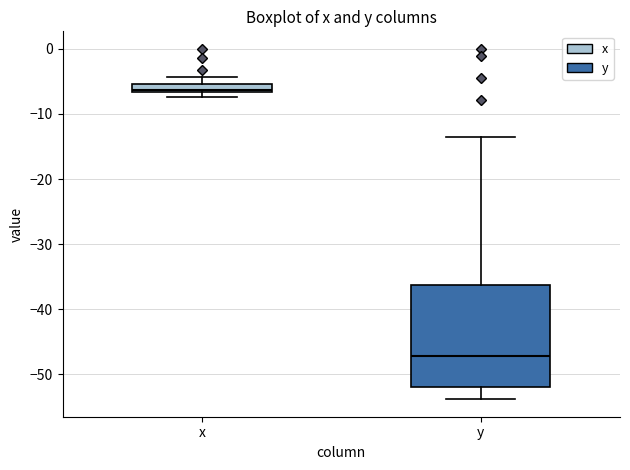

Which box is the tallest, from its lower edge to its upper edge?

y